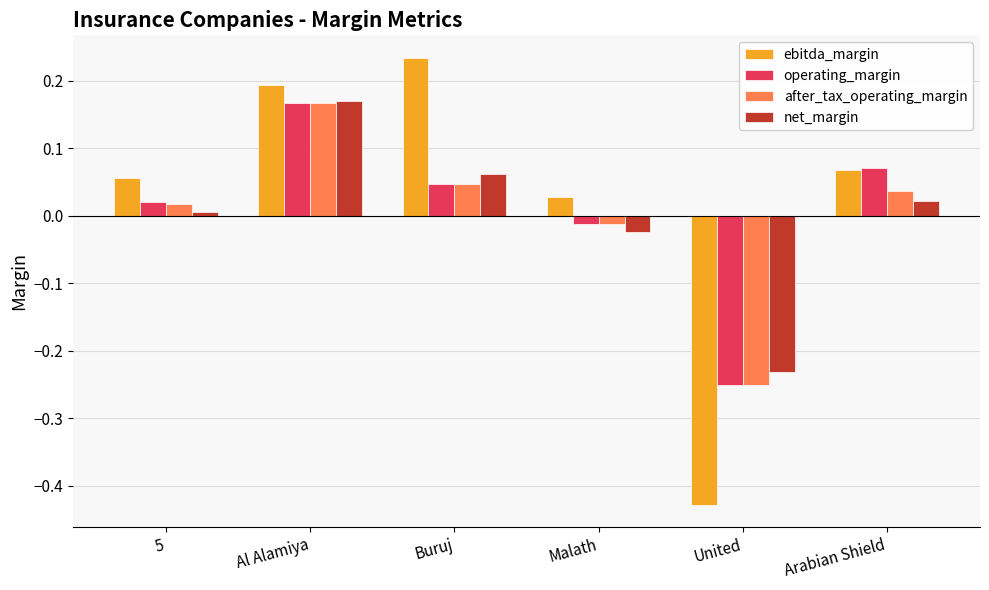

Which category has the highest value in the ebitda_margin series?

Buruj